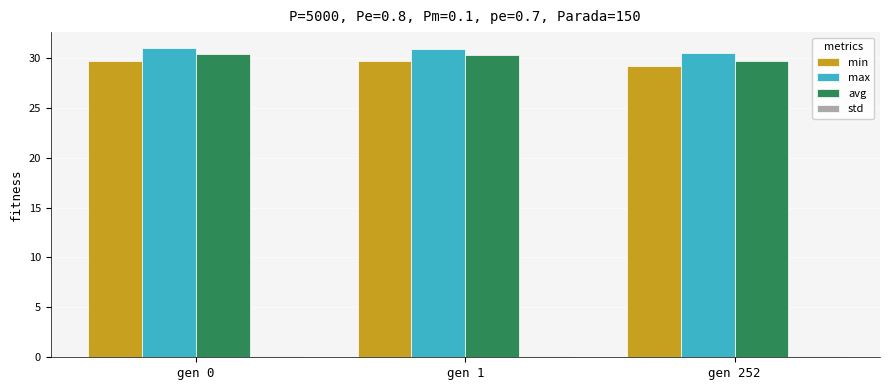

What is the sum of all min values?

88.6